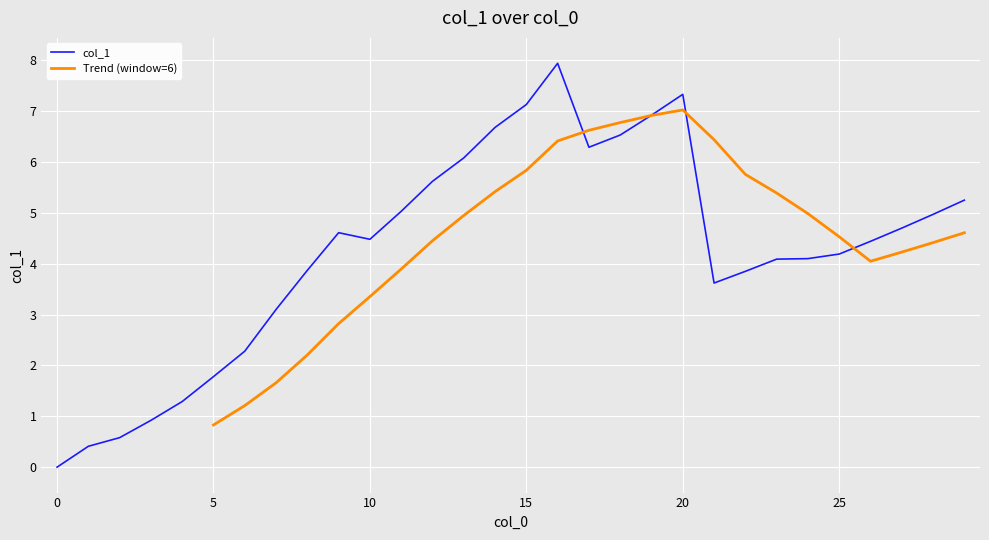

Where is the data nearest to the value 3?

7